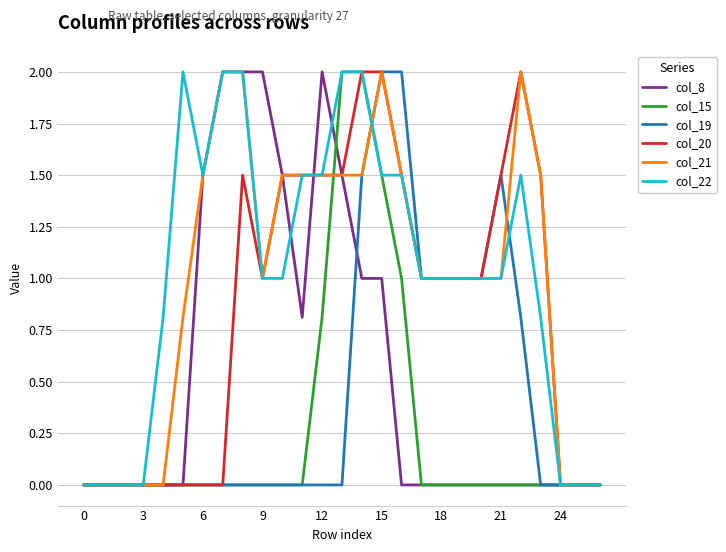

What is the difference between the second highest and minimum values in the col_21 series?

2.0